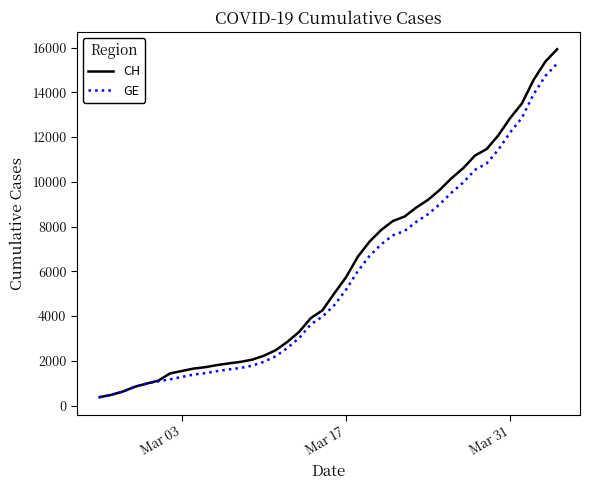

Which series has the largest range (max minus min)?

CH